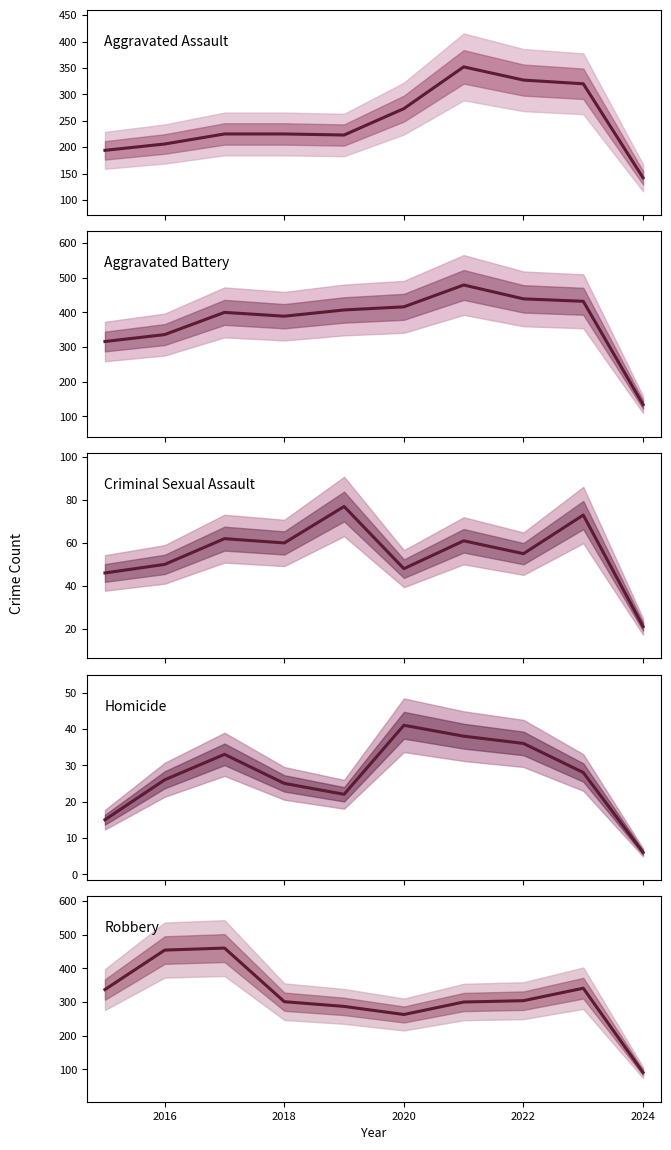

What are all the series names shown in the legend?

Aggravated Assault, Aggravated Battery, Criminal Sexual Assault, Homicide, Robbery